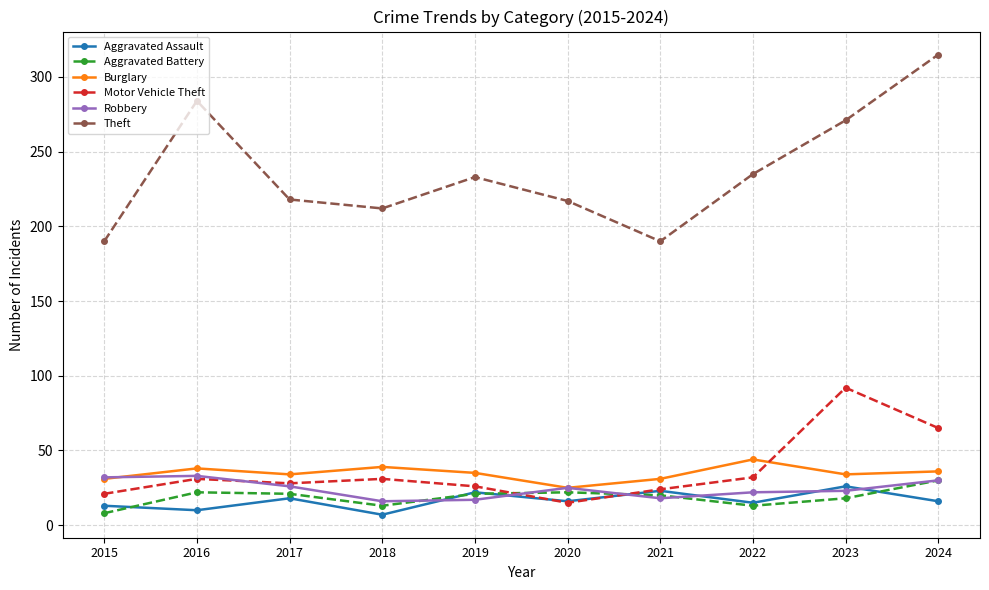

Which category has the lowest value in the Motor Vehicle Theft series?

2020